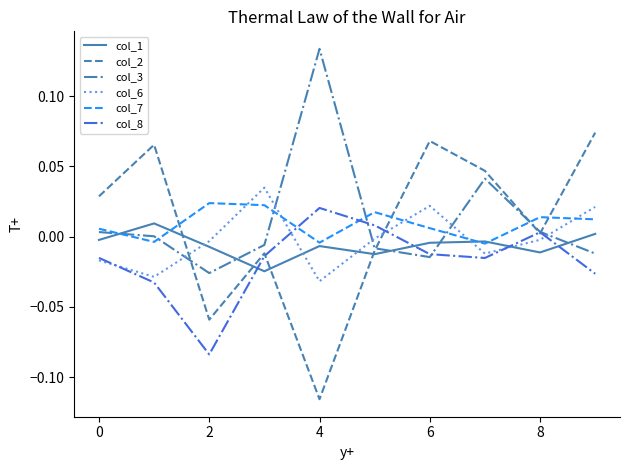

Which series ends up on top after the final intersection of col_1 and col_3?

col_1